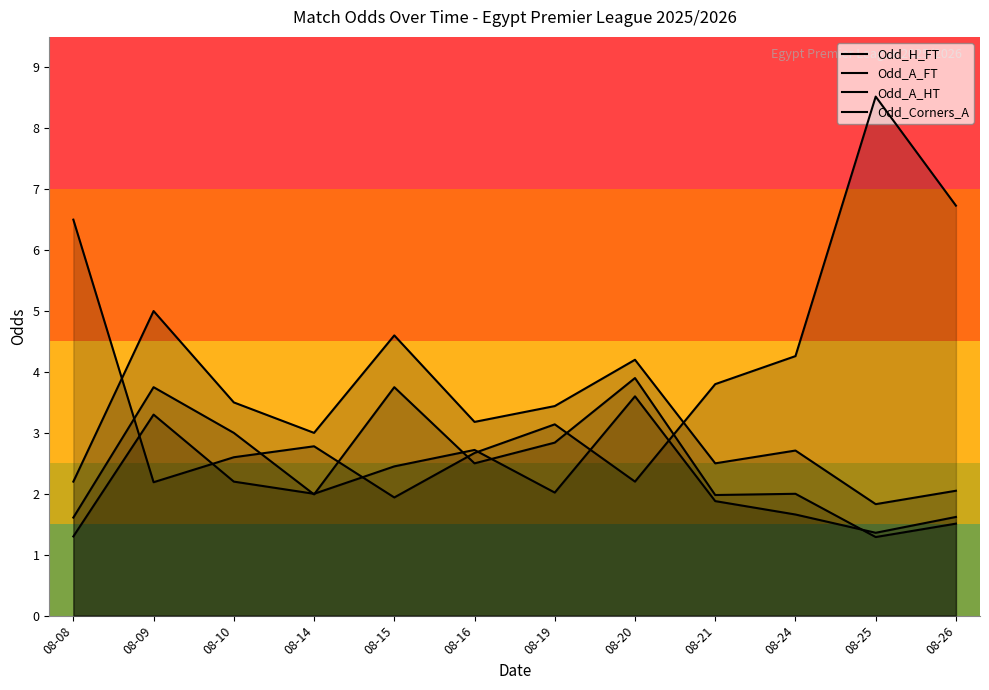

After their last crossing, which series has the higher values: Odd_Corners_A or Odd_A_FT?

Odd_Corners_A